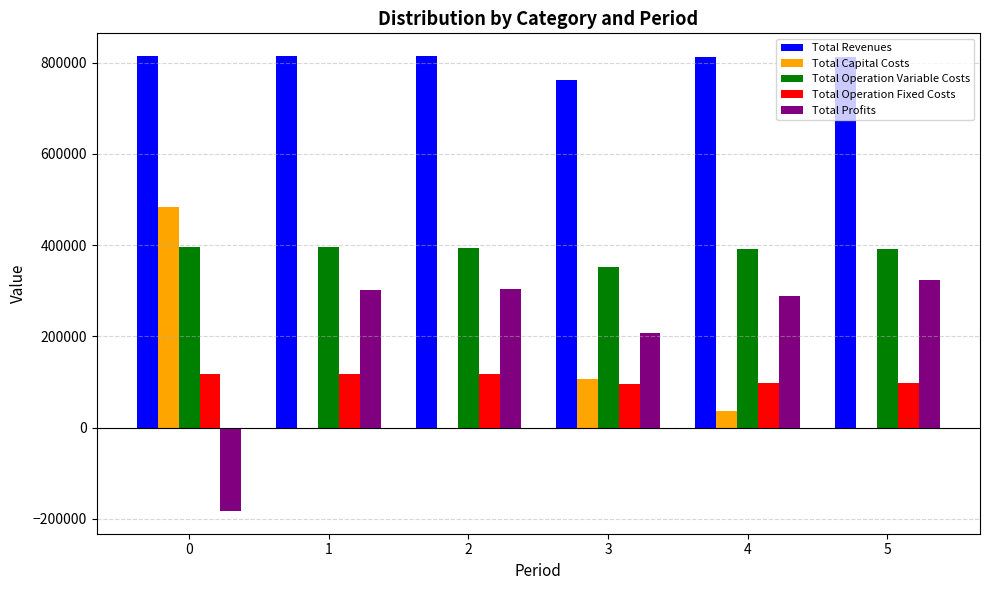

What is the greatest value displayed?

814113.8